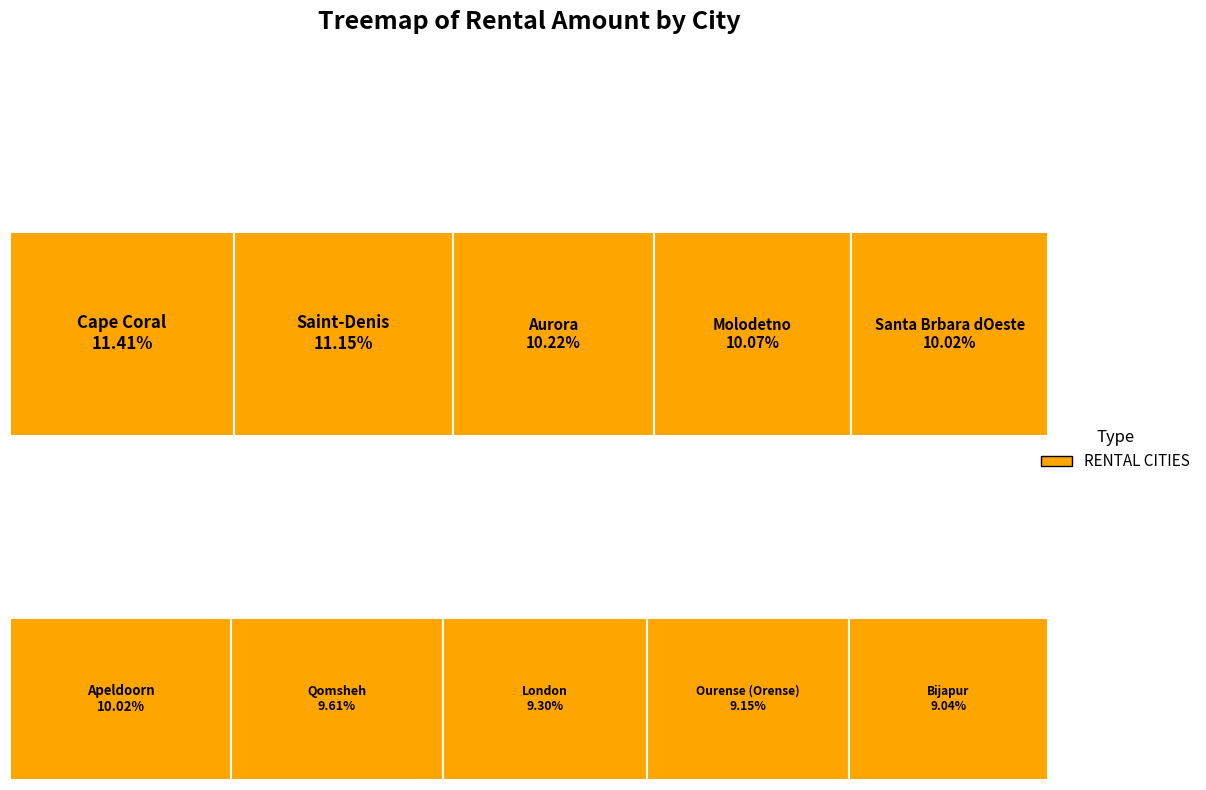

Between Cape Coral and Bijapur, which is larger?

Cape Coral